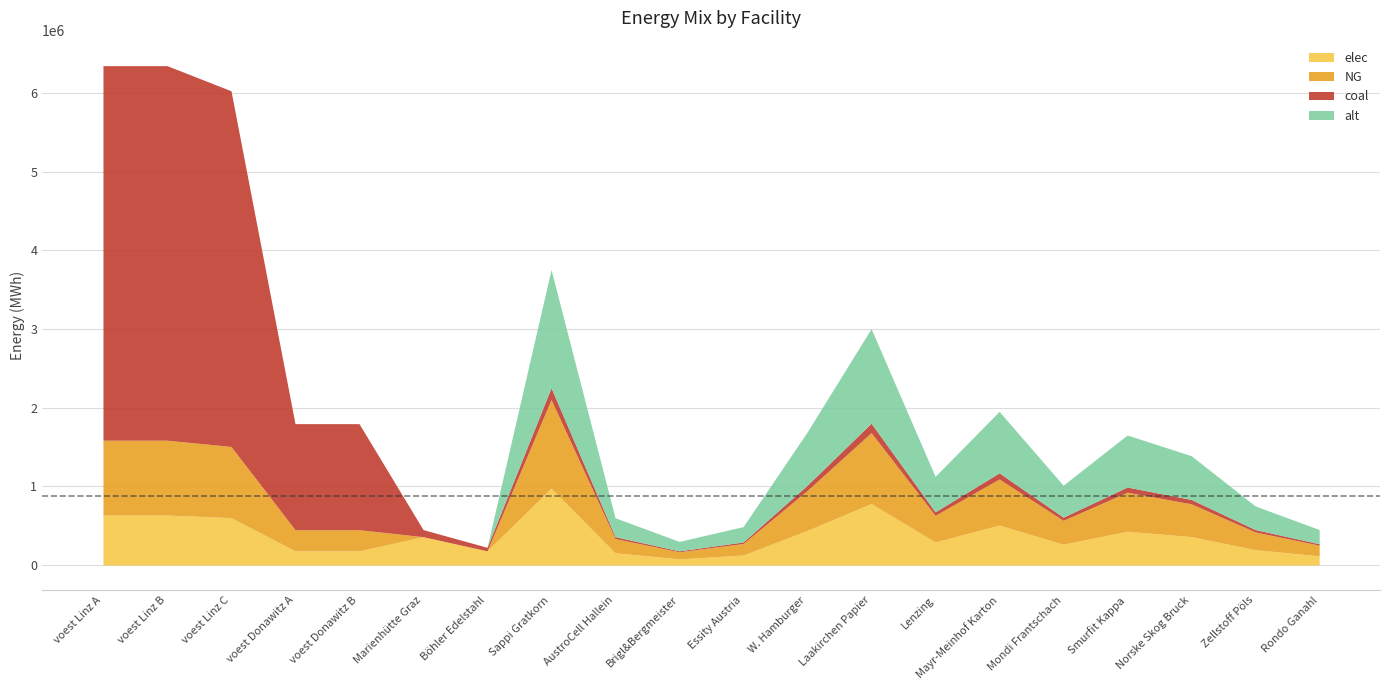

Does the chart display data point markers on the line(s)?

No